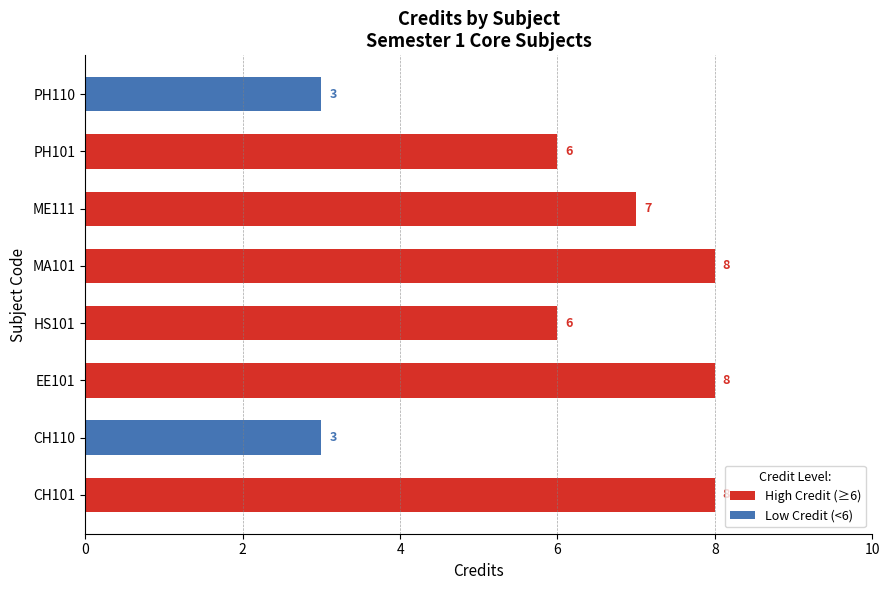

What is the greatest value displayed?

8